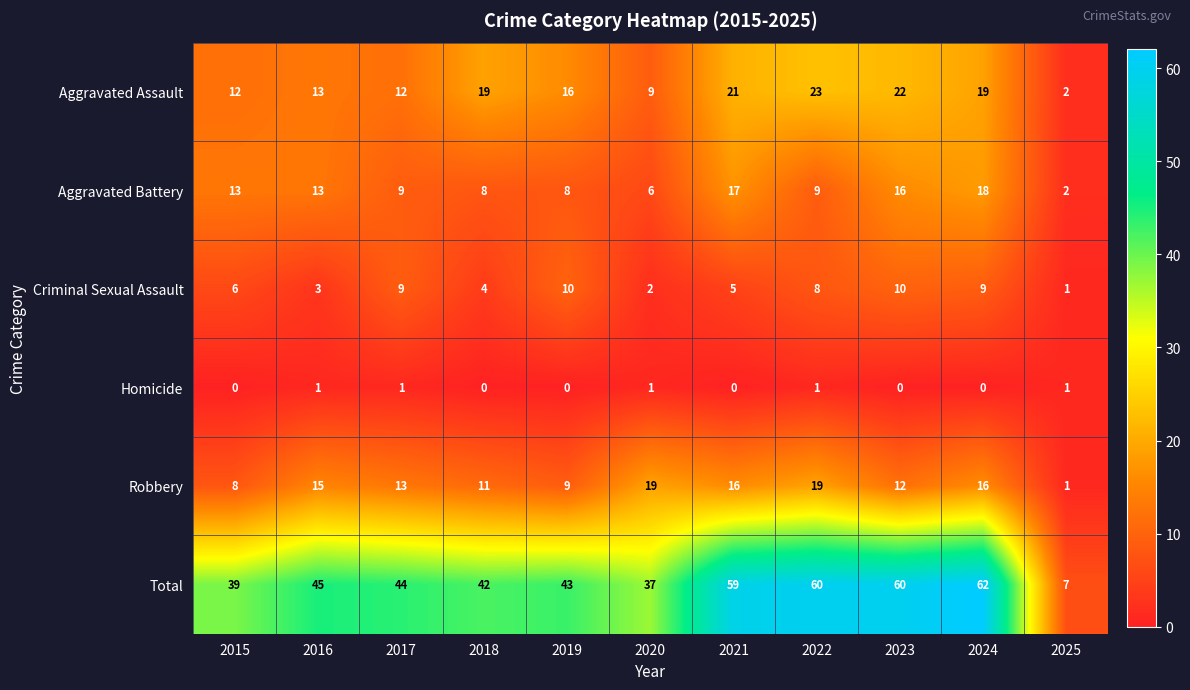

The Aggravated Battery series shows 24 at 2024. True or false?

False